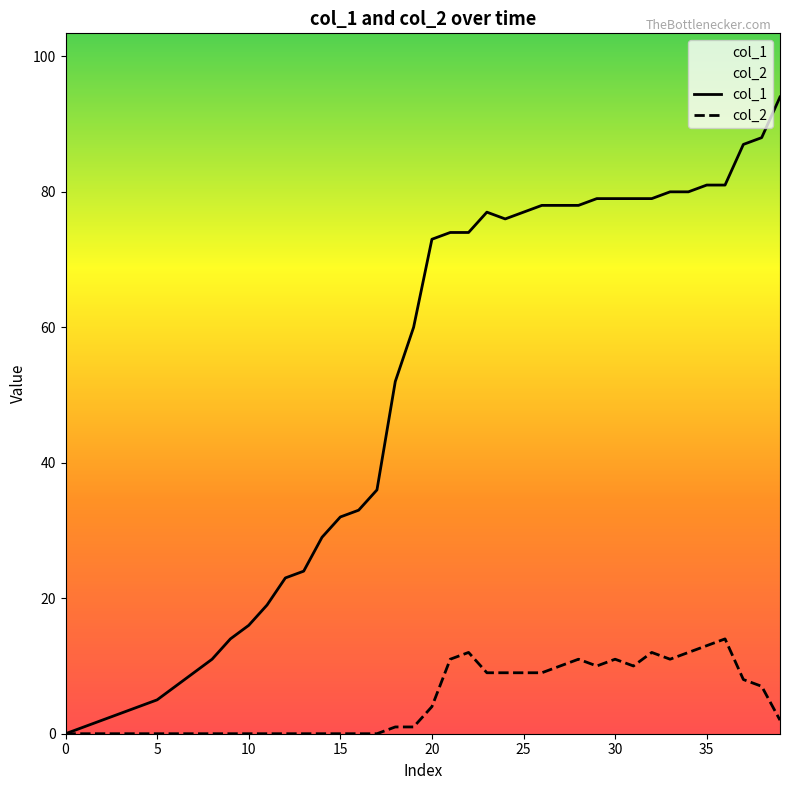

List the series in order of their overall mean, lowest first.

col_2, col_1